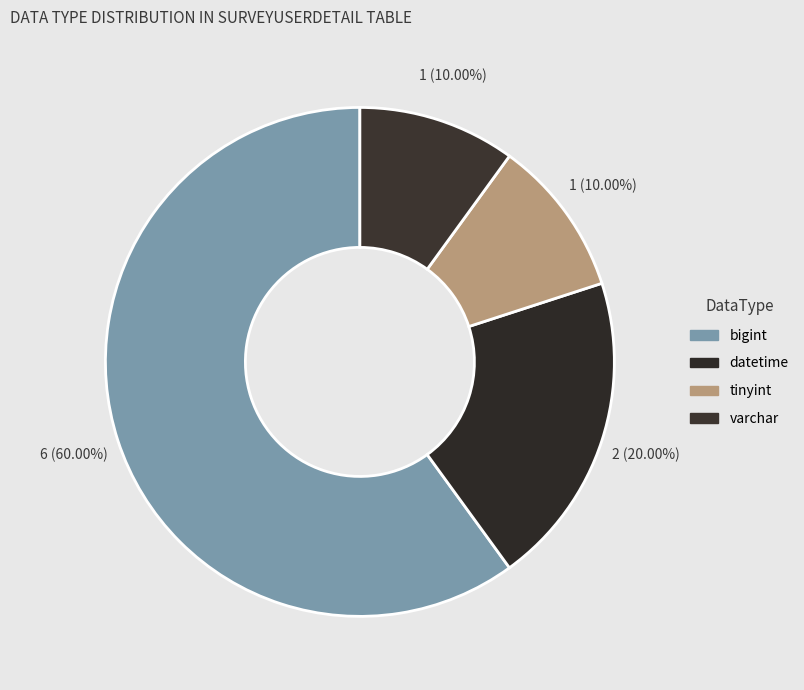

How many slices are in this pie chart?

4